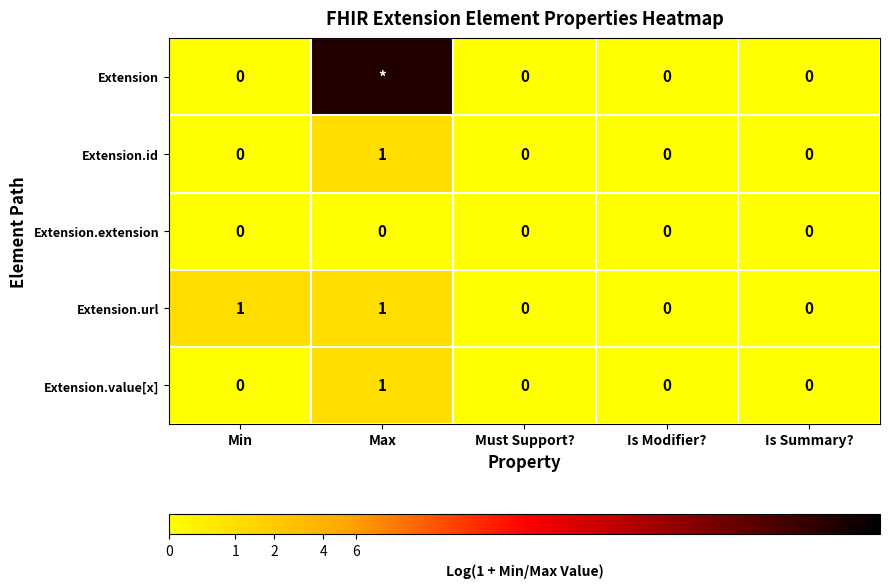

Which series has the largest range (max minus min)?

Extension